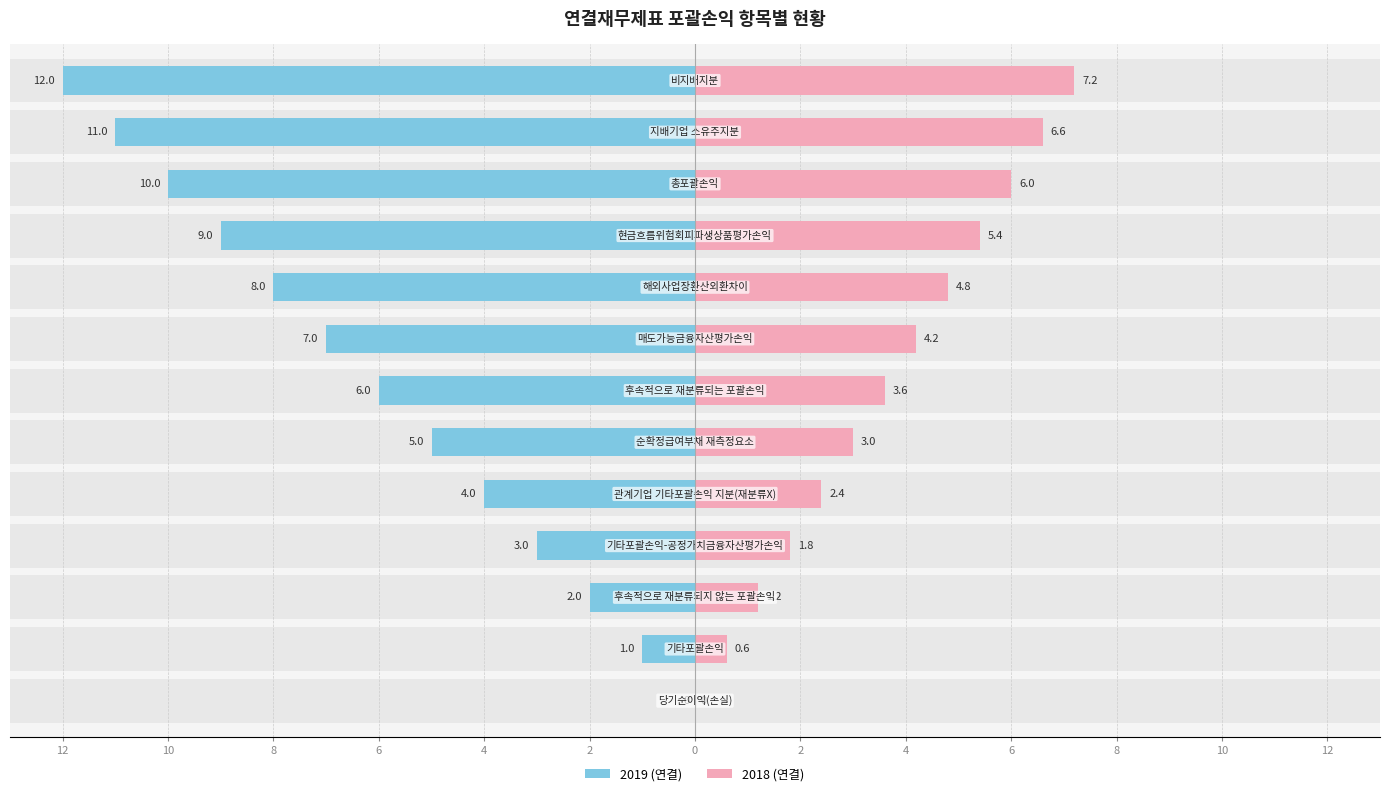

True or false: 2018 (연결) has a value of 2.5 at 2.

False